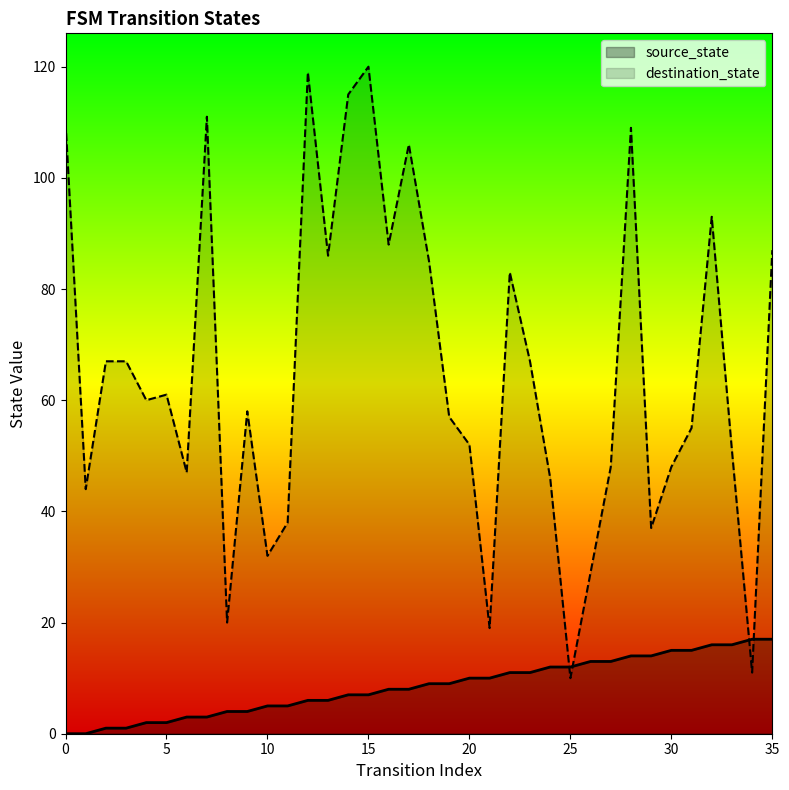

What is the average value of the destination_state series?

65